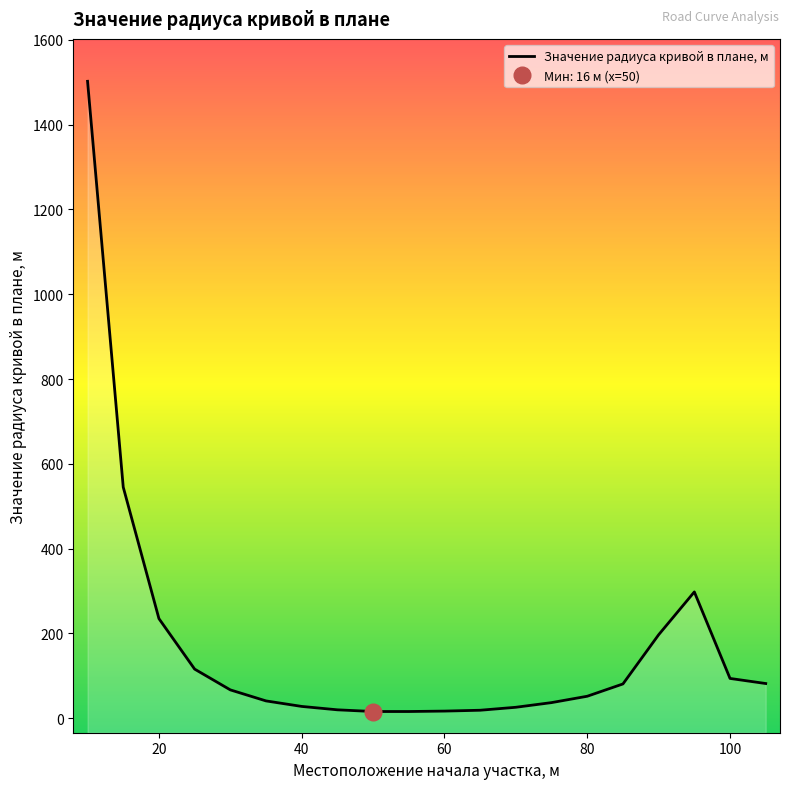

Reading right to left, extract all data points from this chart.

82	94	298	197	81	52	37	26	19	17	16	16	20	28	41	67	116	235	545	1502